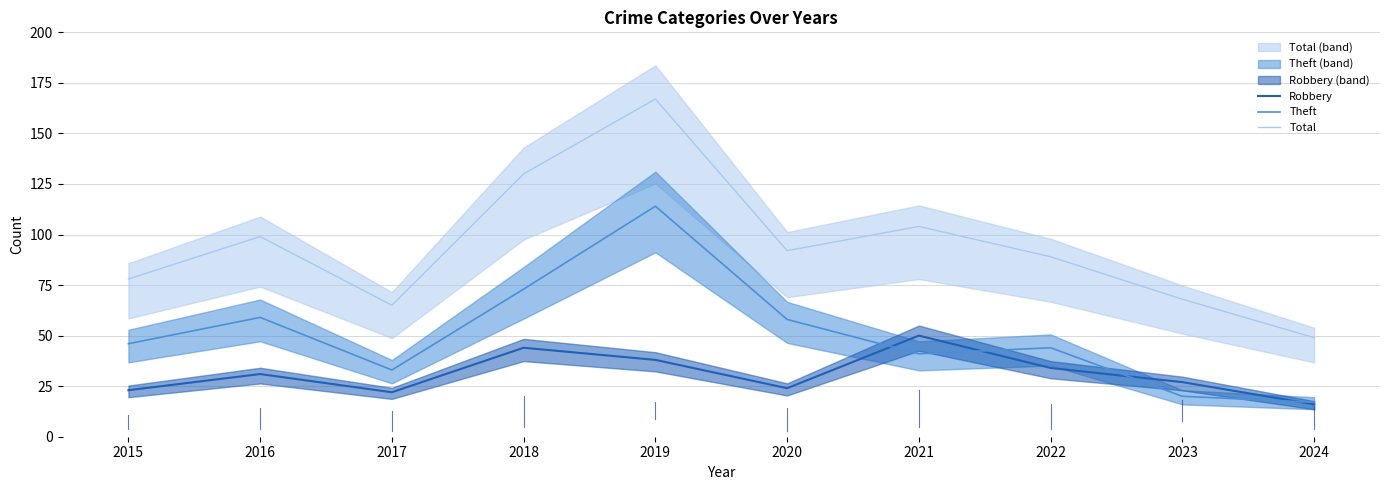

What are all the series names shown in the legend?

Robbery, Theft, Total